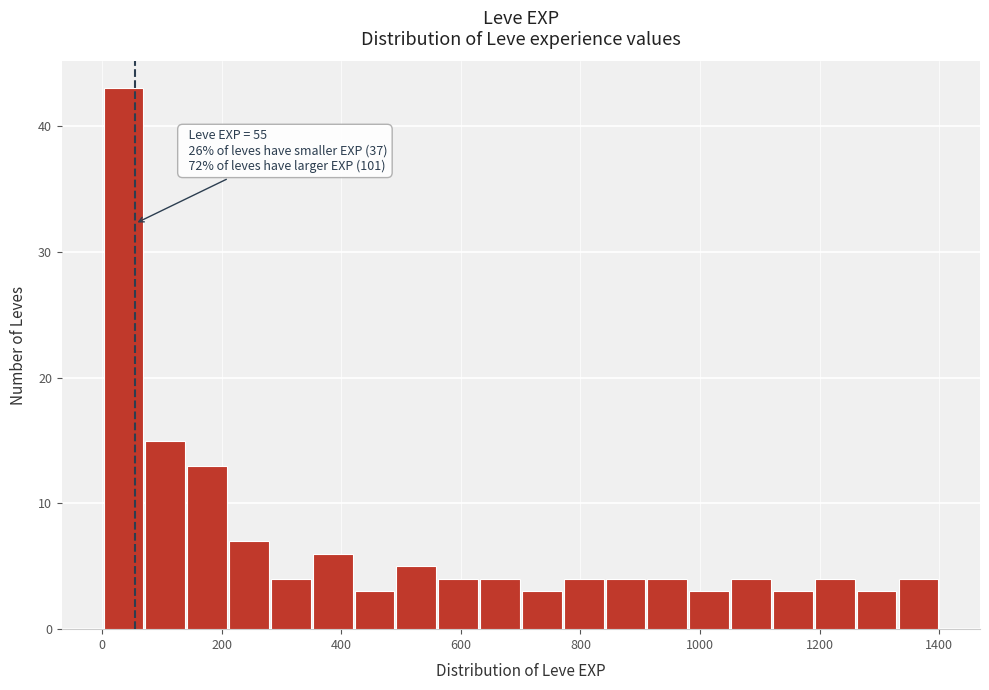

Read against the x-axis, roughly where is the centre of the tallest bar?

40